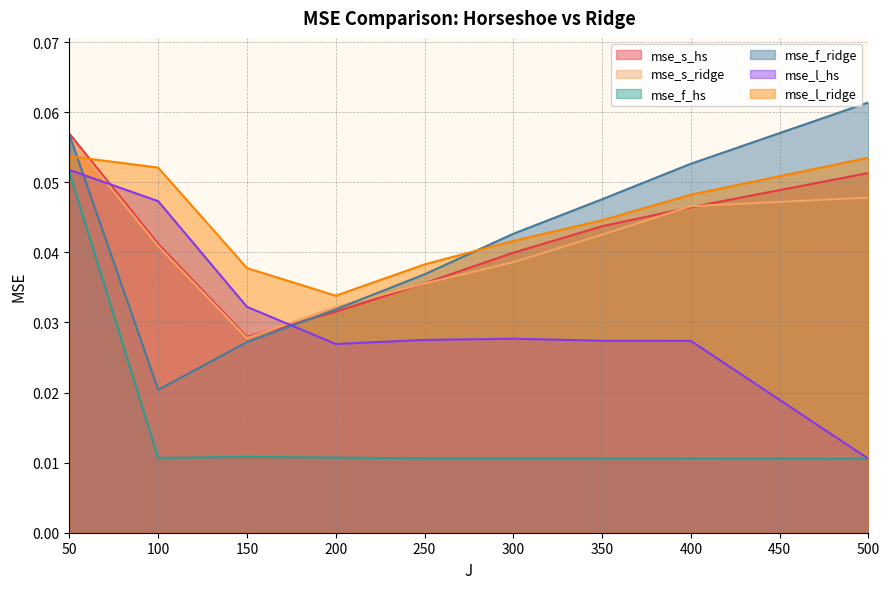

At which label does mse_f_hs reach its peak?

50